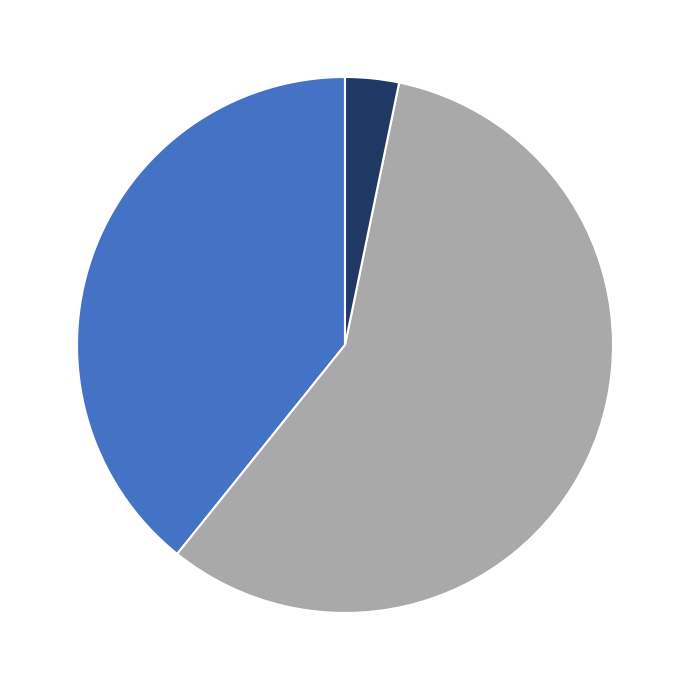

Does any single category account for the majority?

Yes